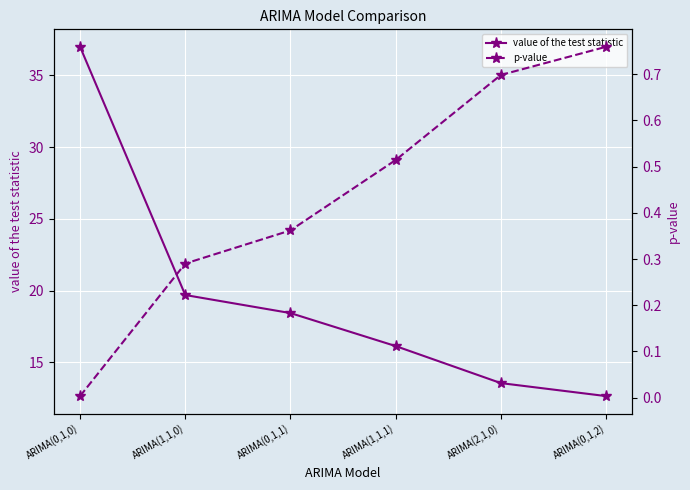

True or false: p-value and value of the test statistic cross at least once.

False